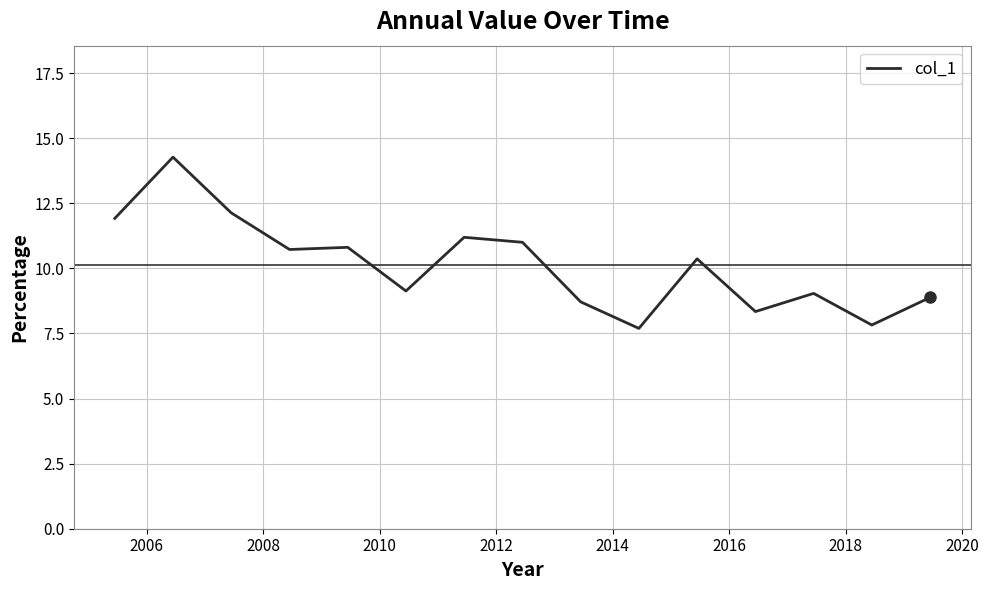

What is the difference between the maximum and minimum values?

6.6